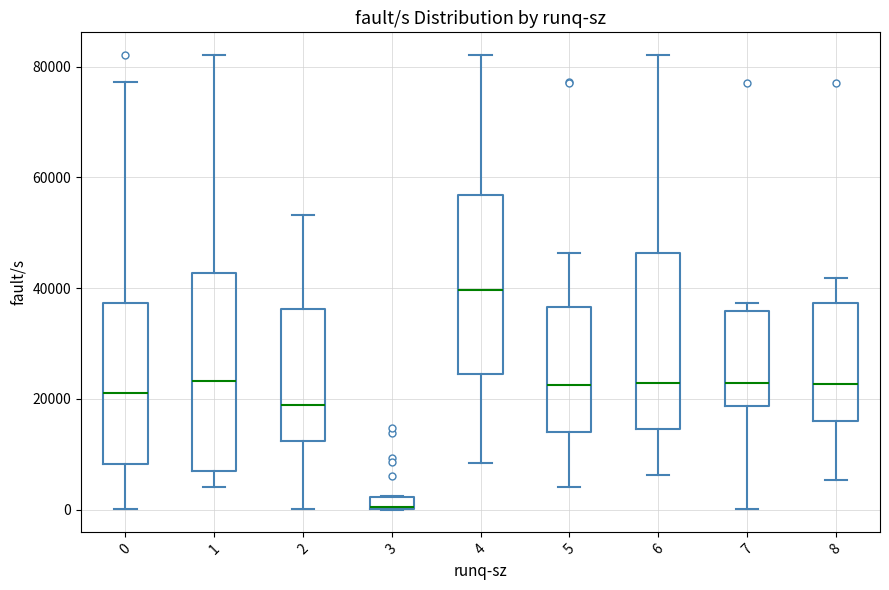

Which box's median line is the lowest?

3